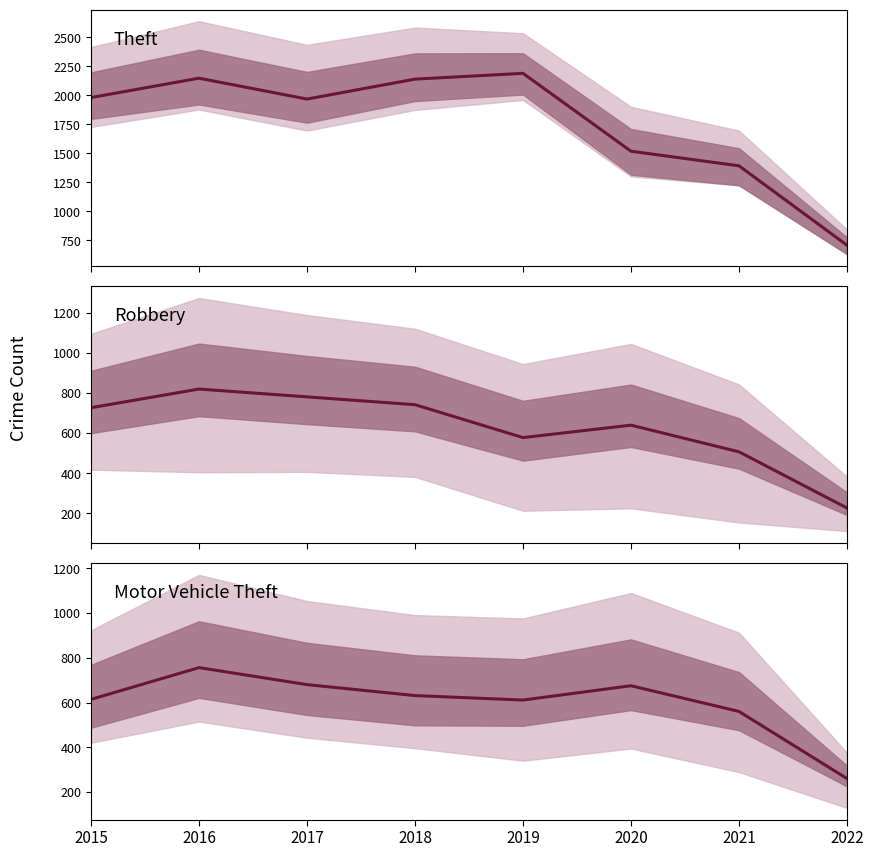

Is this an area chart (filled region under the line)?

No